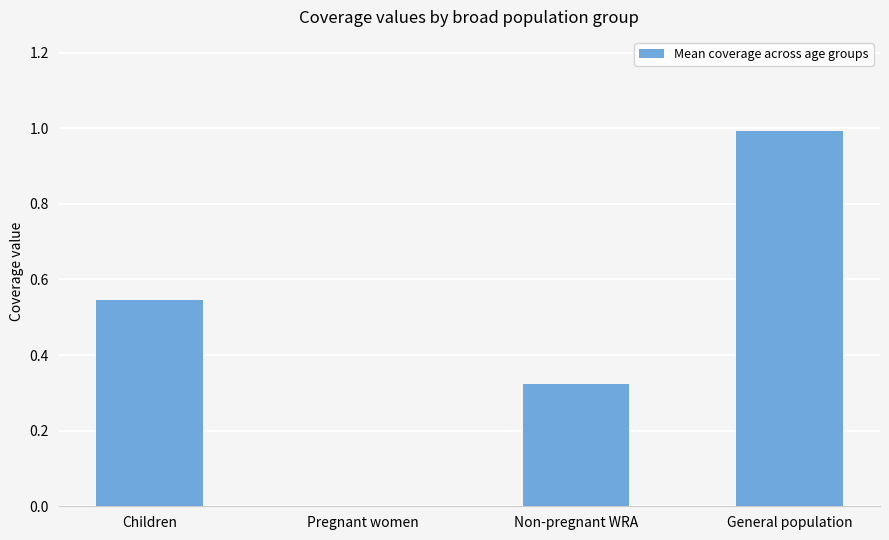

Which category has the highest value across all series?

General population